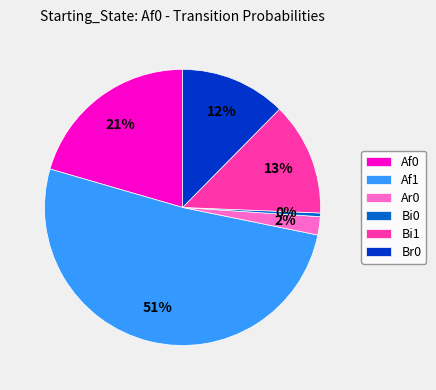

Between Bi1 and Ar0, which is larger?

Bi1